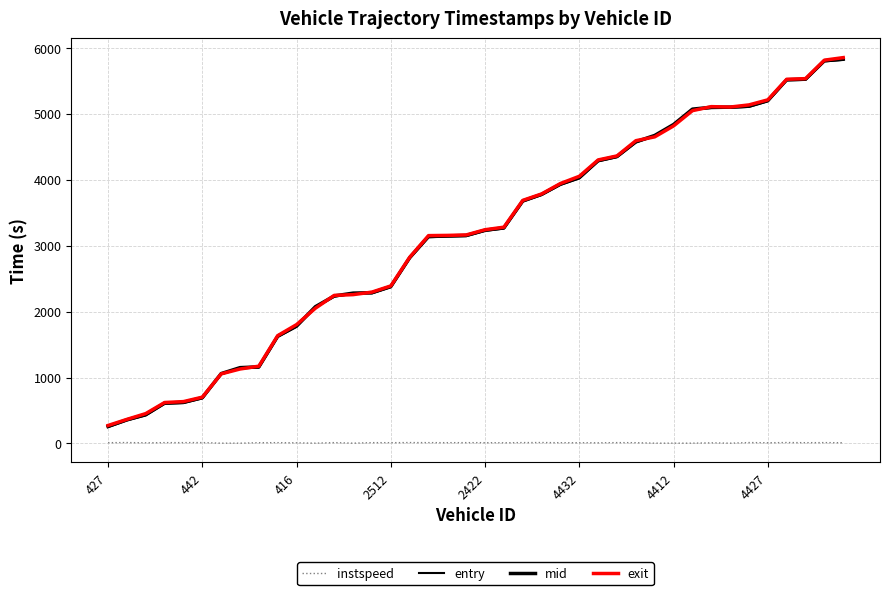

What is the greatest value displayed?

5853.6